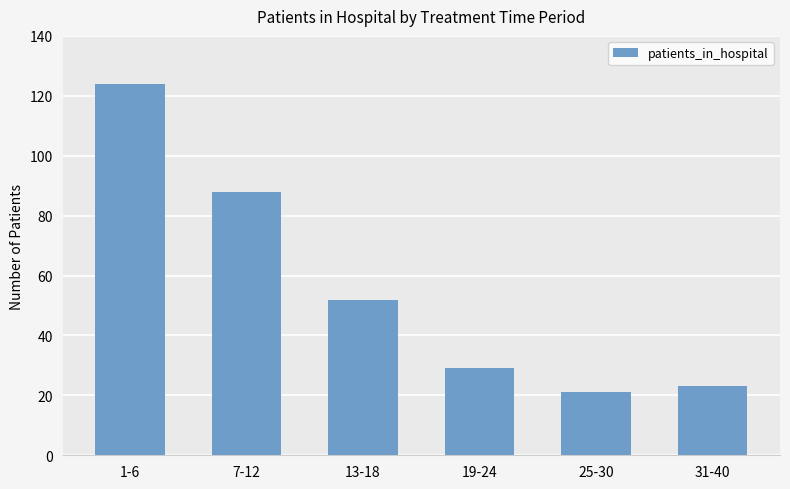

At which label does the data first exceed 52?

1-6